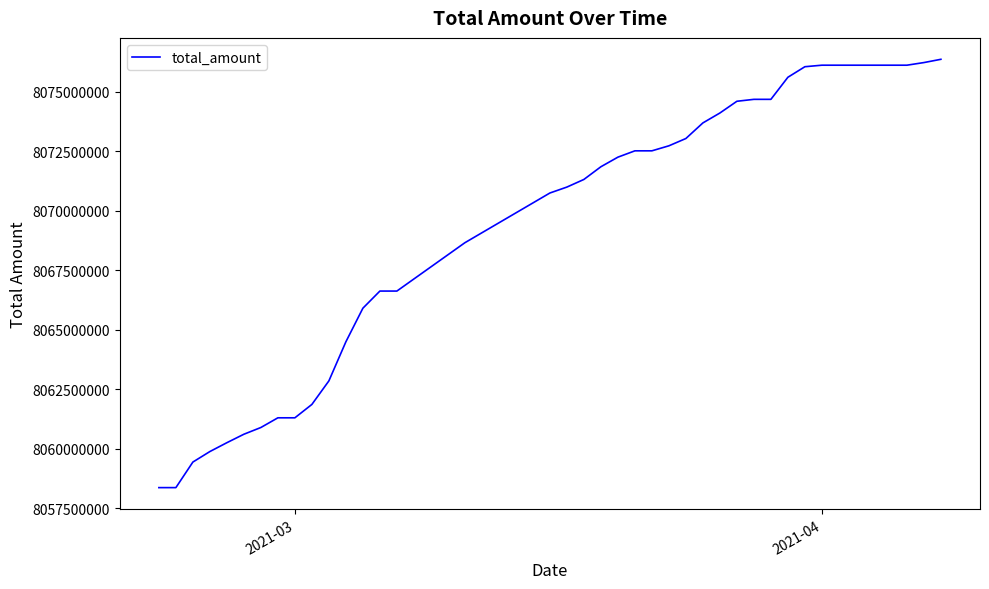

What is the smallest value displayed?

8058363480